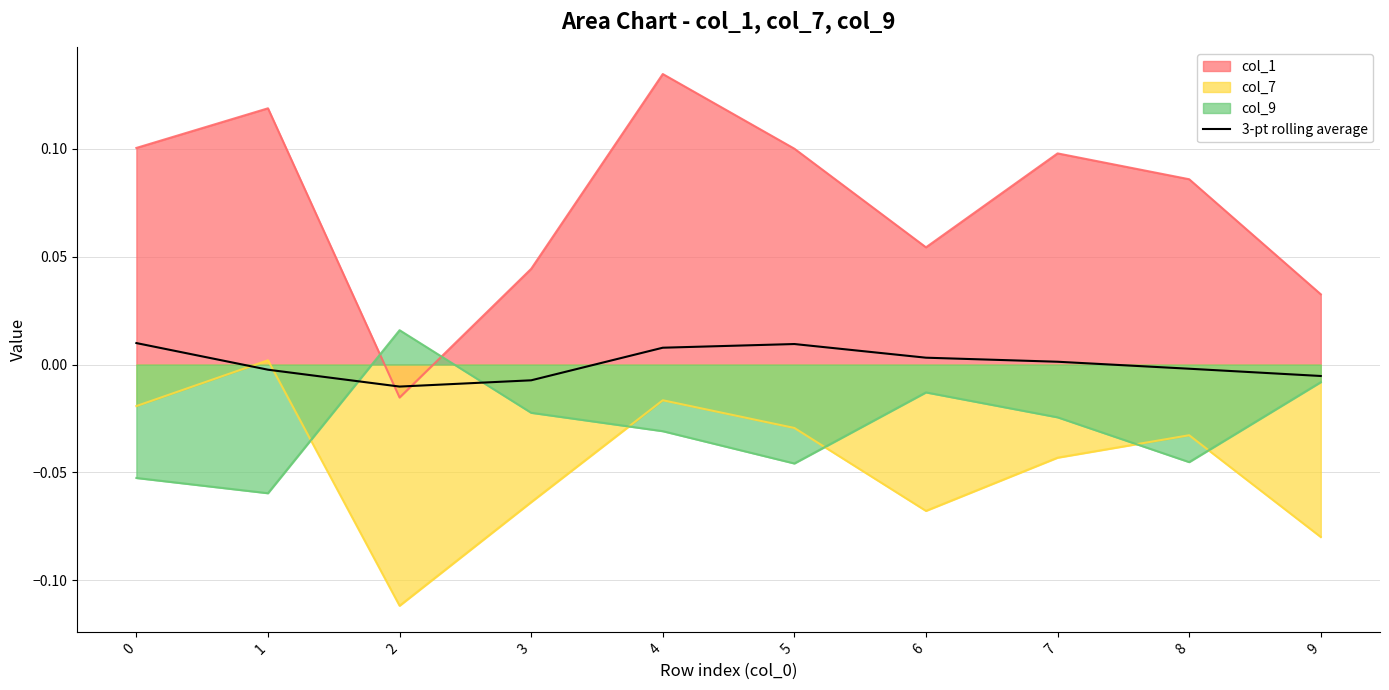

How many distinct data groups are displayed?

4